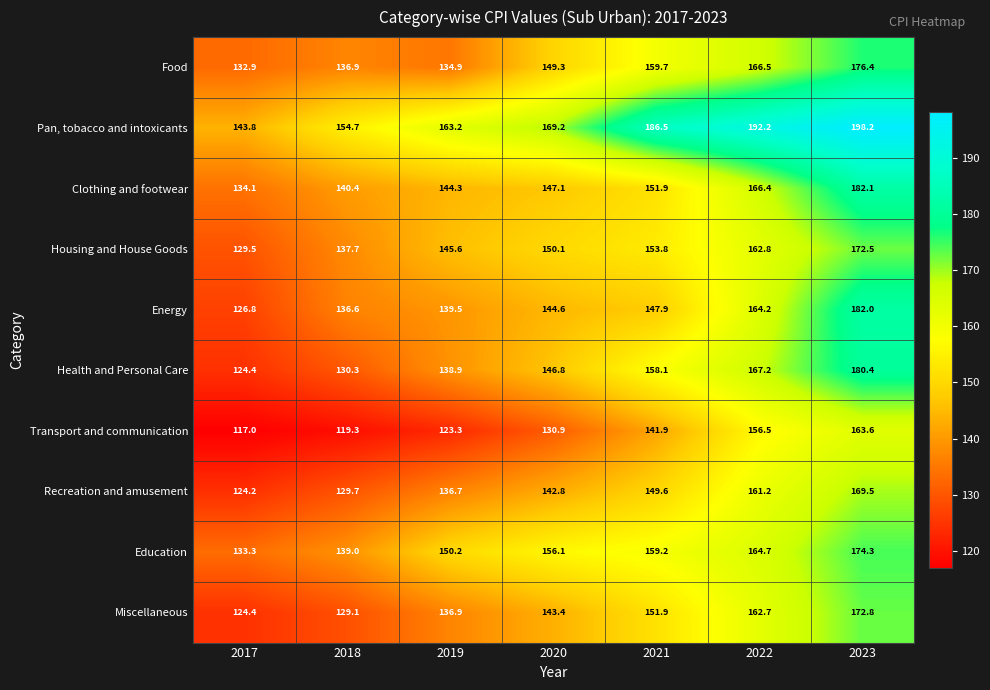

Rank the series at 2022 from lowest to highest value.

Transport and communication, Recreation and amusement, Miscellaneous, Housing and House Goods, Energy, Education, Clothing and footwear, Food, Health and Personal Care, Pan, tobacco and intoxicants